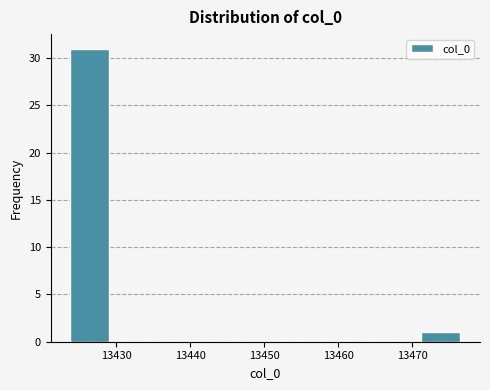

Reading left to right, transcribe this chart: for each bar, give the range it covers on the x-axis and its height. Neither the bar edges nor the heights are printed on the chart, so give them approximately, as read against the axes.

13424 to 13429: 31
13429 to 13434: 0
13434 to 13440: 0
13440 to 13445: 0
13445 to 13450: 0
13450 to 13455: 0
13455 to 13461: 0
13461 to 13466: 0
13466 to 13471: 0
13471 to 13476: 1